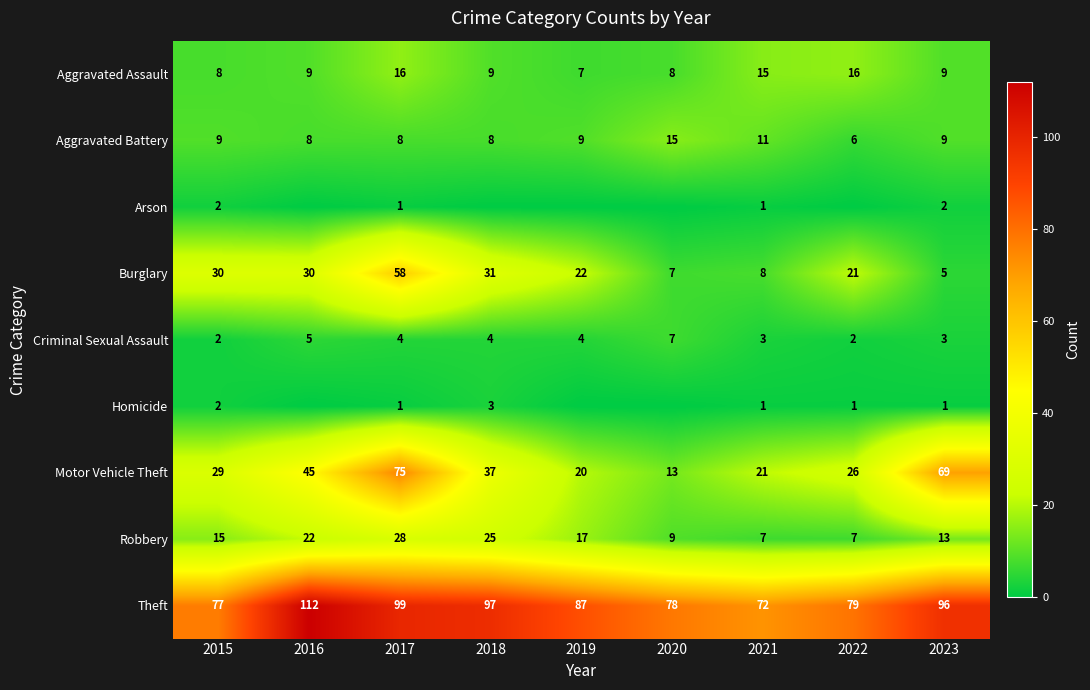

What is the difference between the highest and lowest values at 2015?

75